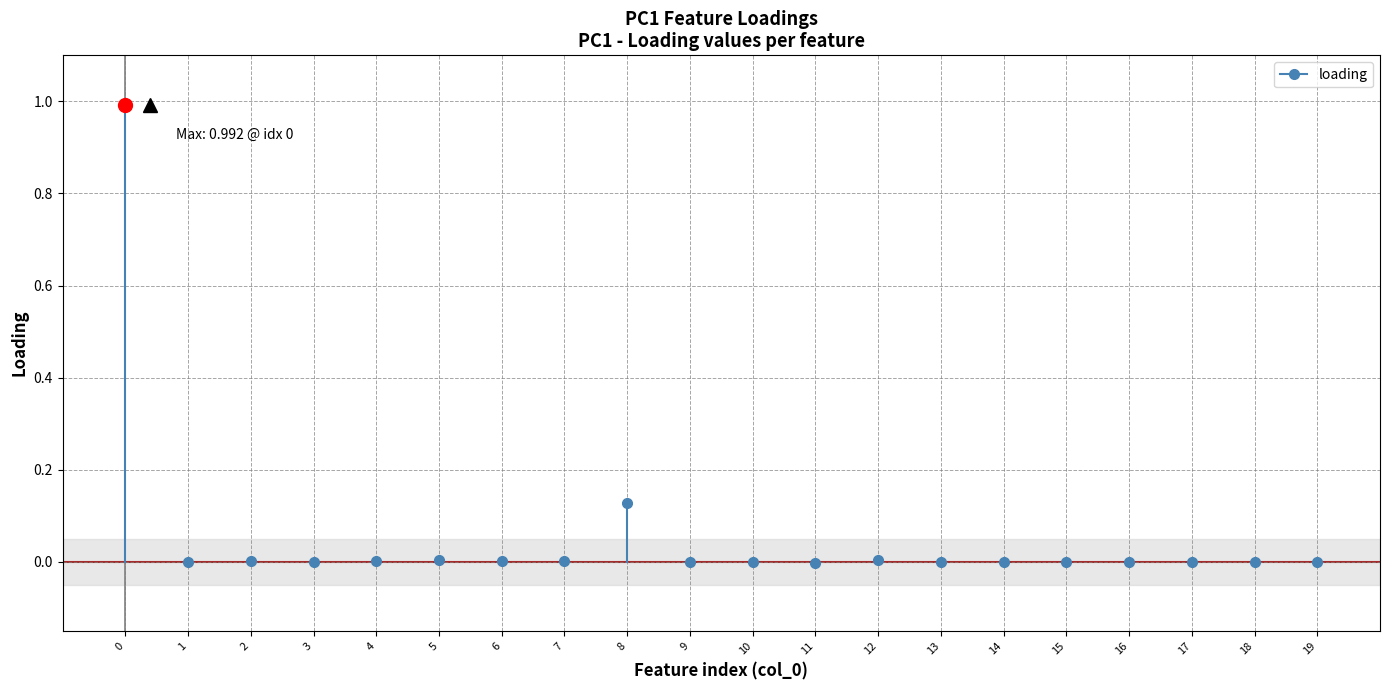

How many points are lower than both their immediate neighbors (excluding endpoints)?

4